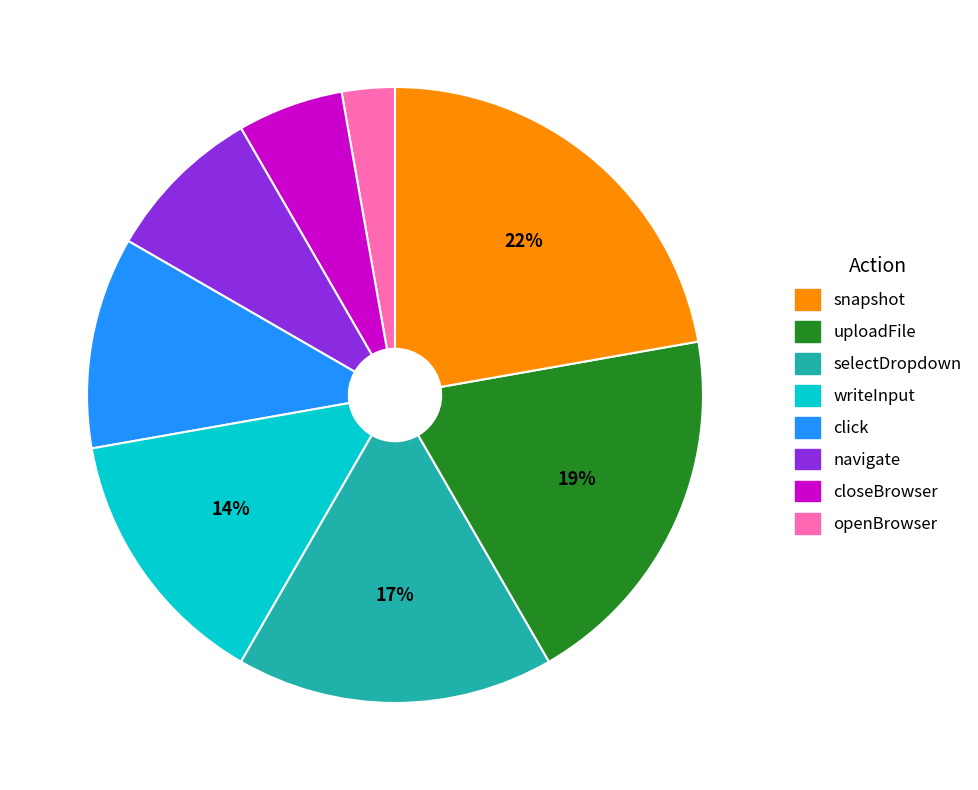

True or false: writeInput accounts for 1% of the total.

False